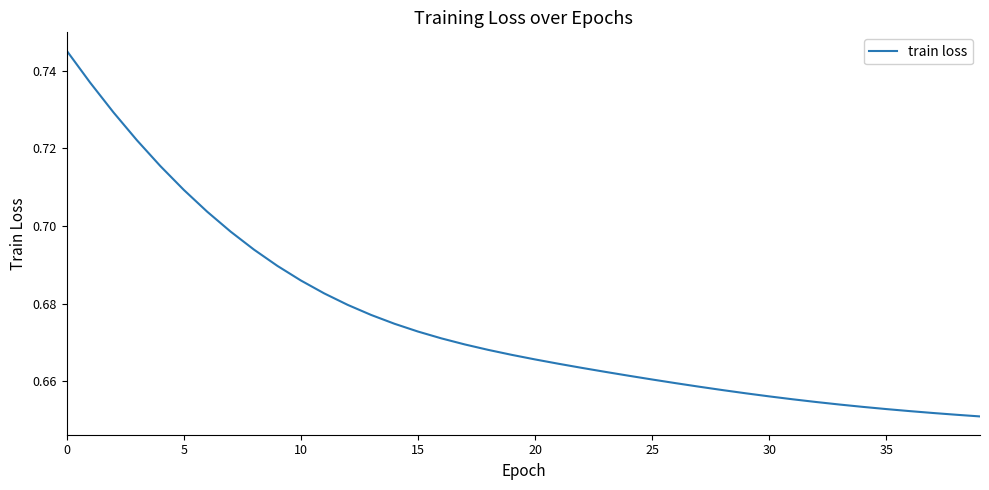

How many lines are shown in the chart?

1